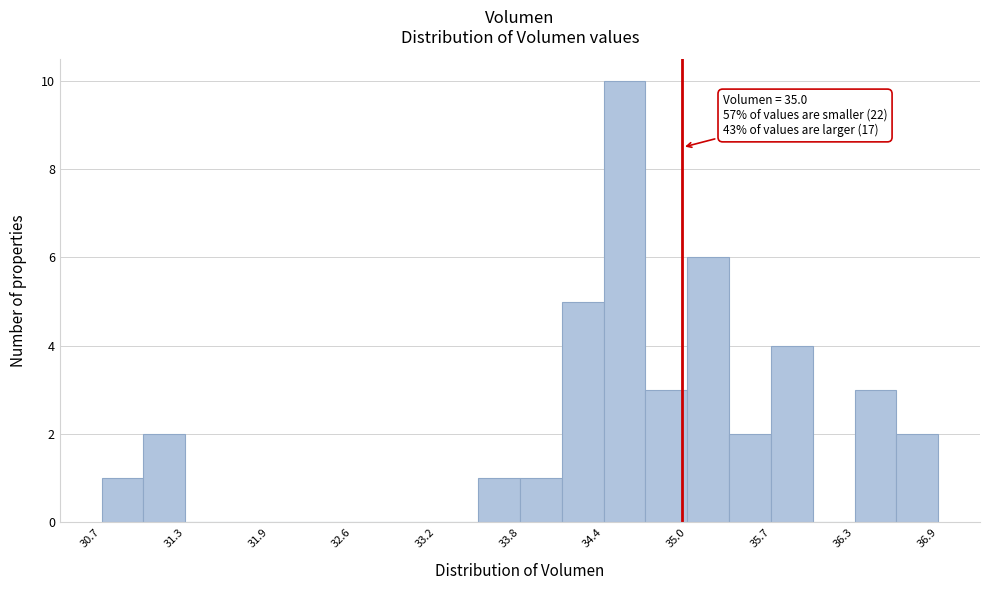

Around what value on the x-axis is the tallest bar? Give the approximate position of its centre, as read against the axis.

34.6